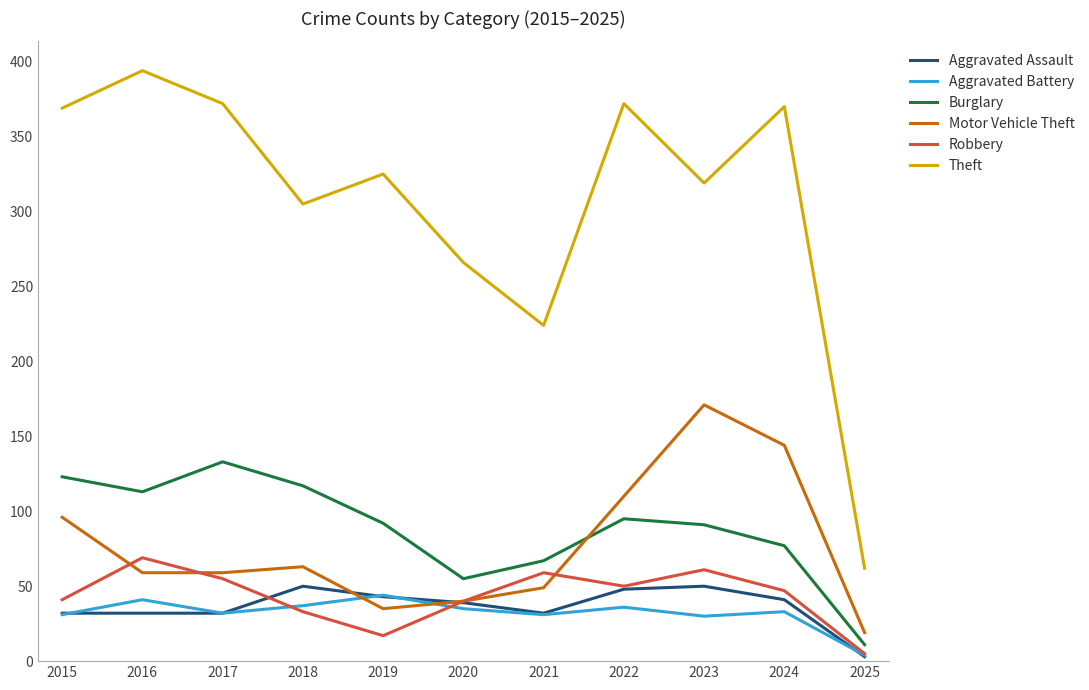

What is the difference between the maximum and second lowest values in the Aggravated Assault series?

18